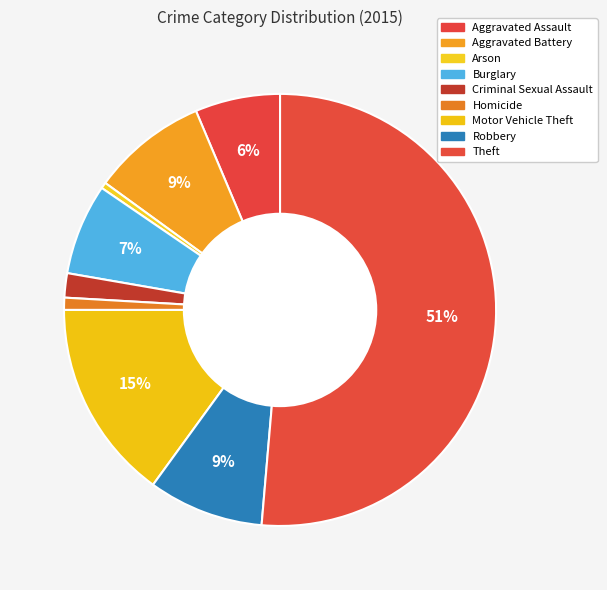

Which slice is the smallest?

Arson